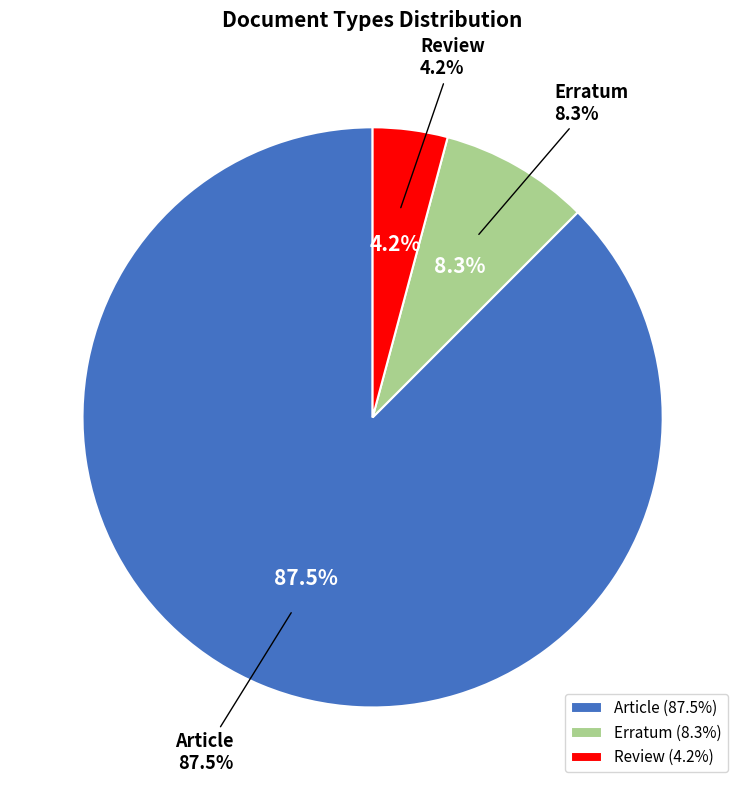

To the nearest percent, what is the combined percentage of Erratum and Review?

12%